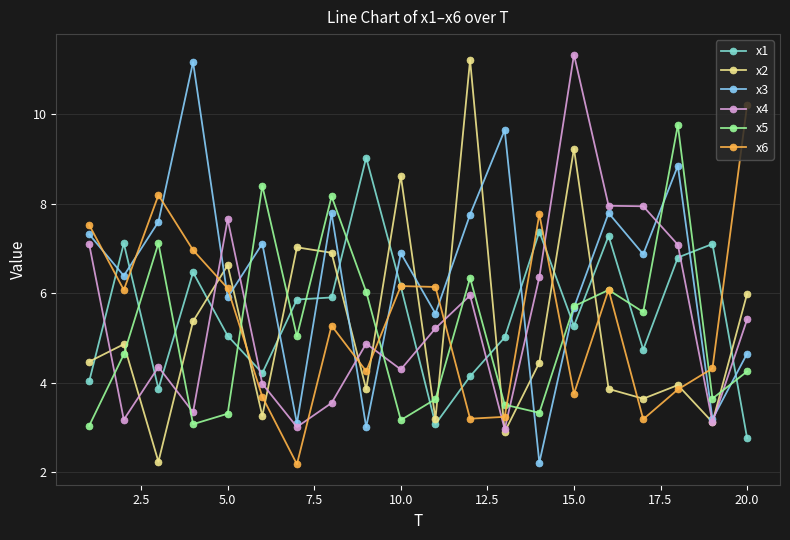

True or false: x3 has more than 2 points higher than both neighbors.

True